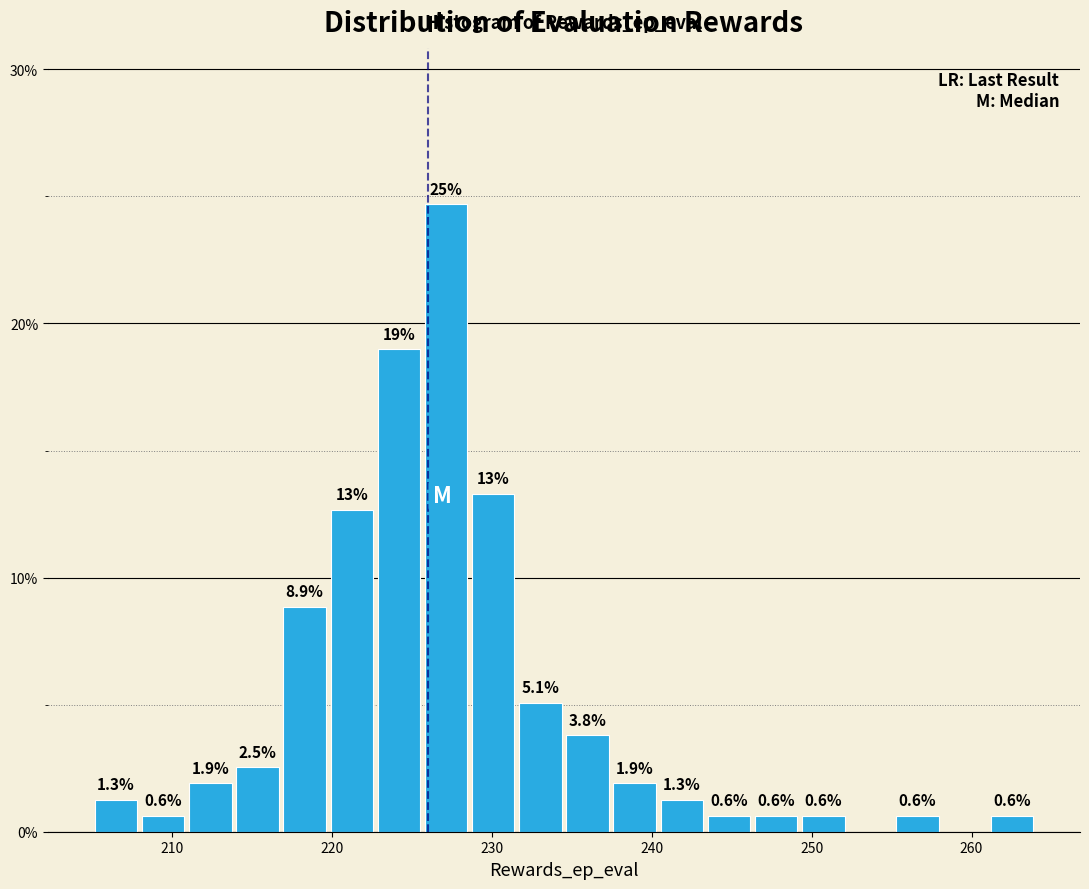

Read against the x-axis, roughly where is the centre of the tallest bar?

227